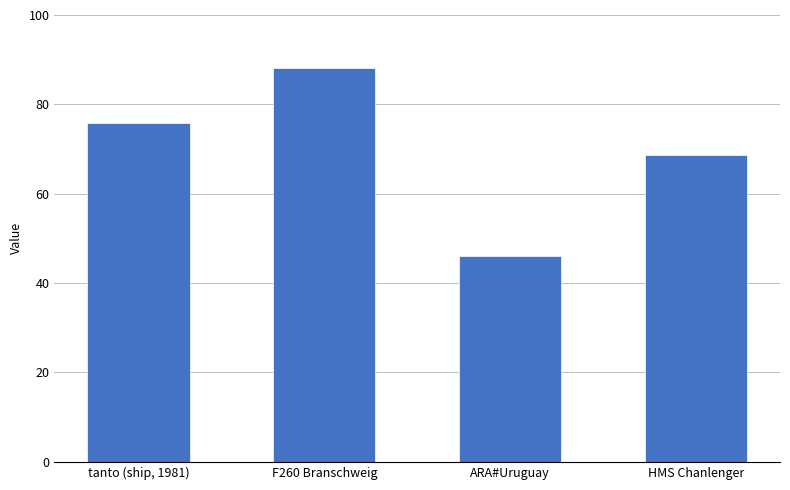

Does the chart contain any negative values?

No